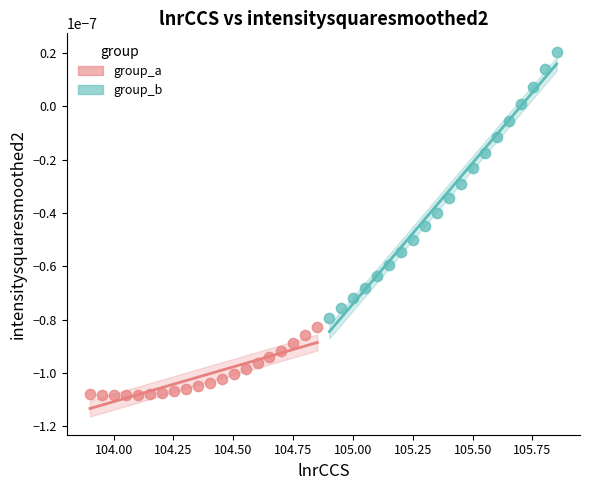

What are all the series names shown in the legend?

group_a, group_b